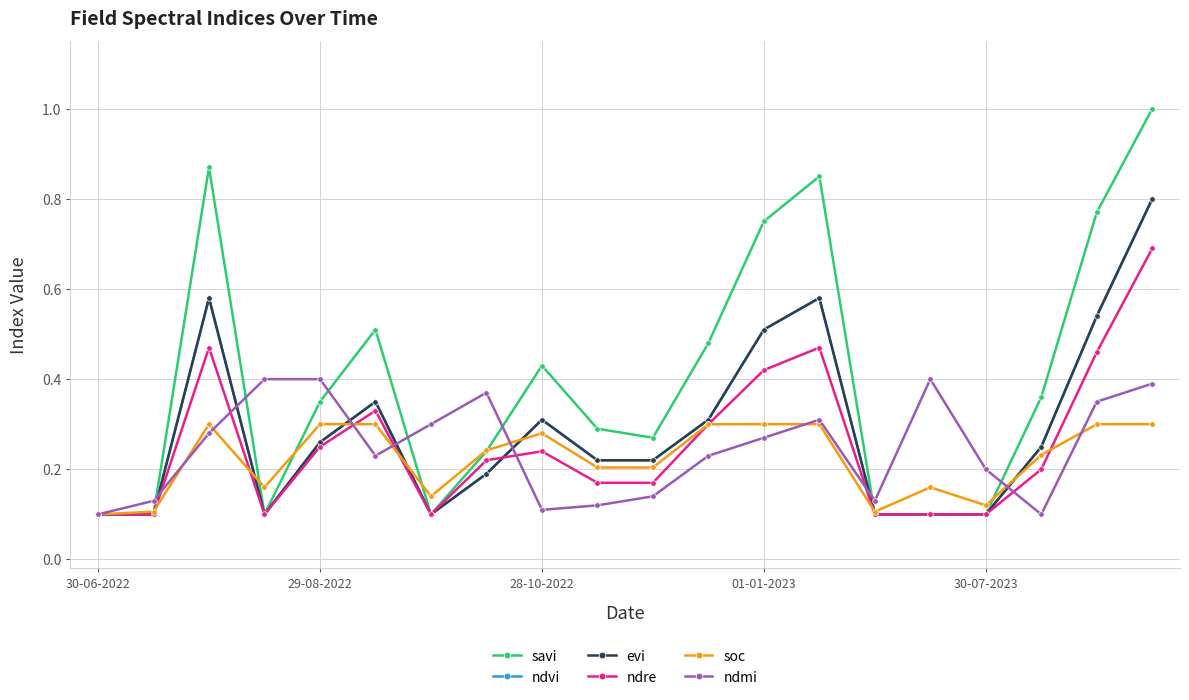

Reading left to right, extract all data points from this chart.

savi: 0.1	0.1	0.9	0.1	0.3	0.5	0.1	0.2	0.4	0.3	0.3	0.5	0.8	0.8	0.1	0.1	0.1	0.4	0.8	1.0
ndvi: 0.1	0.1	0.6	0.1	0.3	0.3	0.1	0.2	0.3	0.2	0.2	0.3	0.5	0.6	0.1	0.1	0.1	0.2	0.5	0.8
evi: 0.1	0.1	0.6	0.1	0.3	0.3	0.1	0.2	0.3	0.2	0.2	0.3	0.5	0.6	0.1	0.1	0.1	0.2	0.5	0.8
ndre: 0.1	0.1	0.5	0.1	0.2	0.3	0.1	0.2	0.2	0.2	0.2	0.3	0.4	0.5	0.1	0.1	0.1	0.2	0.5	0.7
soc: 0.1	0.1	0.3	0.2	0.3	0.3	0.1	0.2	0.3	0.2	0.2	0.3	0.3	0.3	0.1	0.2	0.1	0.2	0.3	0.3
ndmi: 0.1	0.1	0.3	0.4	0.4	0.2	0.3	0.4	0.1	0.1	0.1	0.2	0.3	0.3	0.1	0.4	0.2	0.1	0.3	0.4